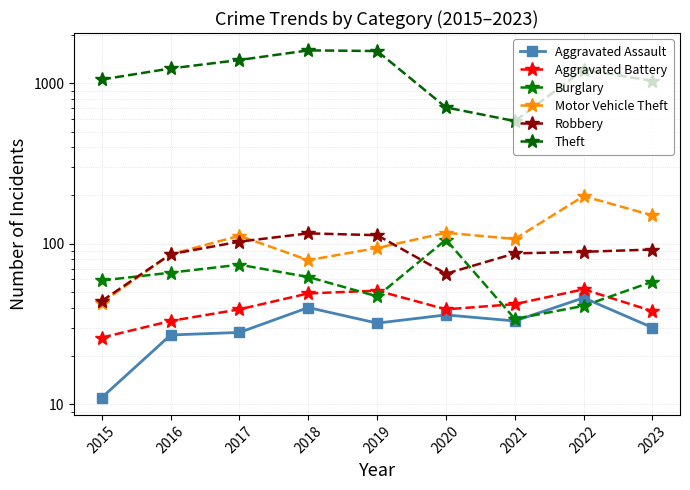

What are all the series names shown in the legend?

Aggravated Assault, Aggravated Battery, Burglary, Motor Vehicle Theft, Robbery, Theft